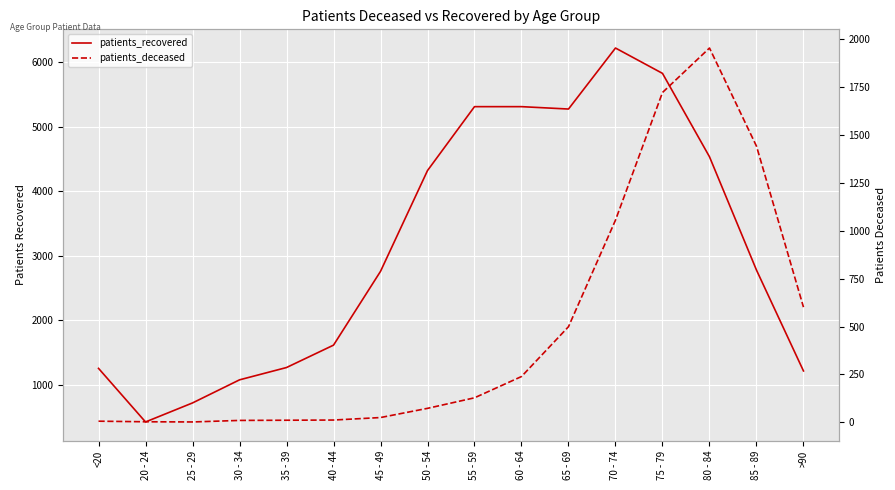

Where does the patients_deceased series first go above 128?

60 - 64